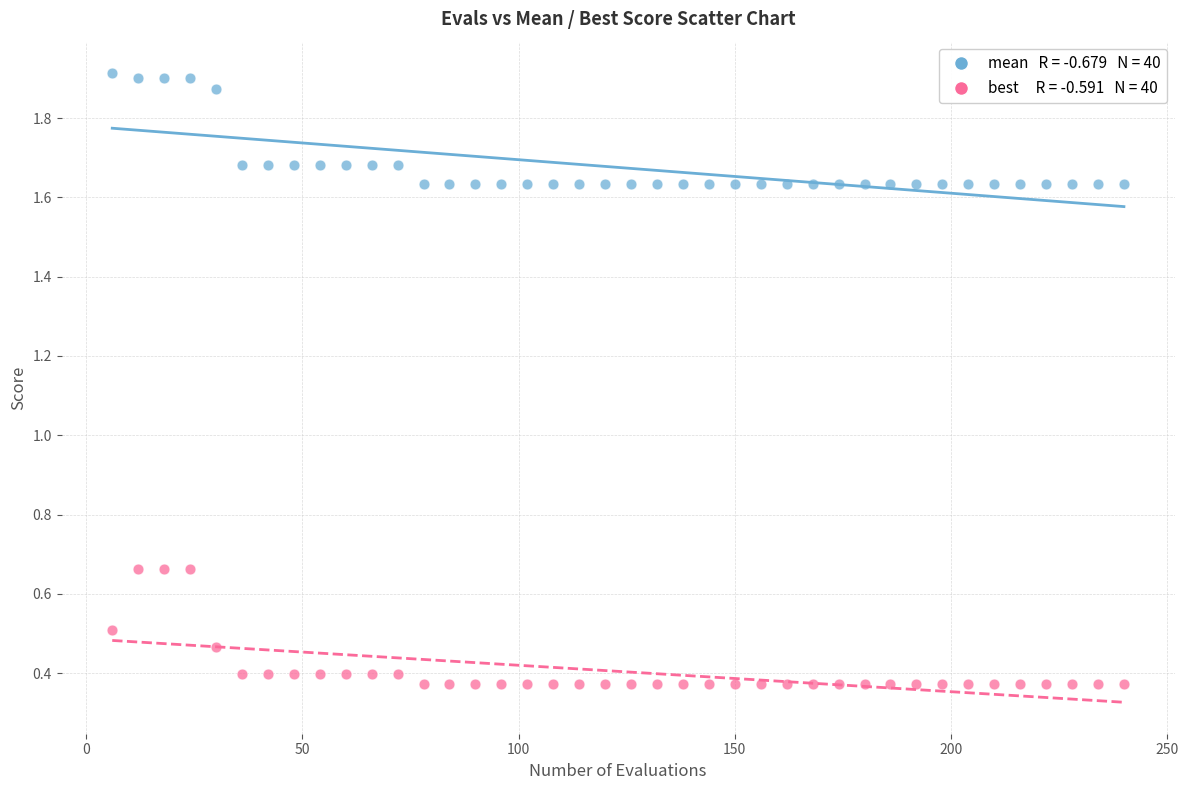

Across all data points, what is the range of X values (max minus min)?

234.0